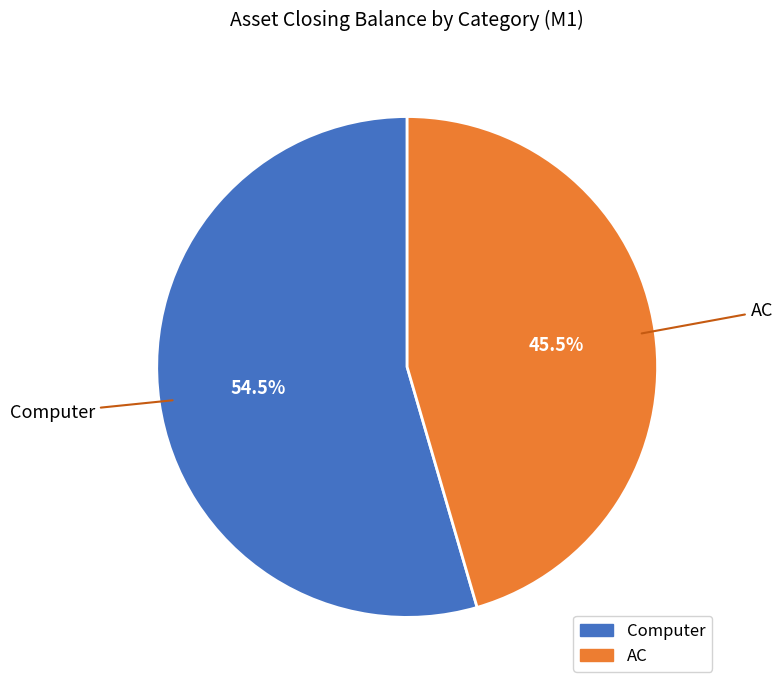

Between AC and Computer, which is larger?

Computer